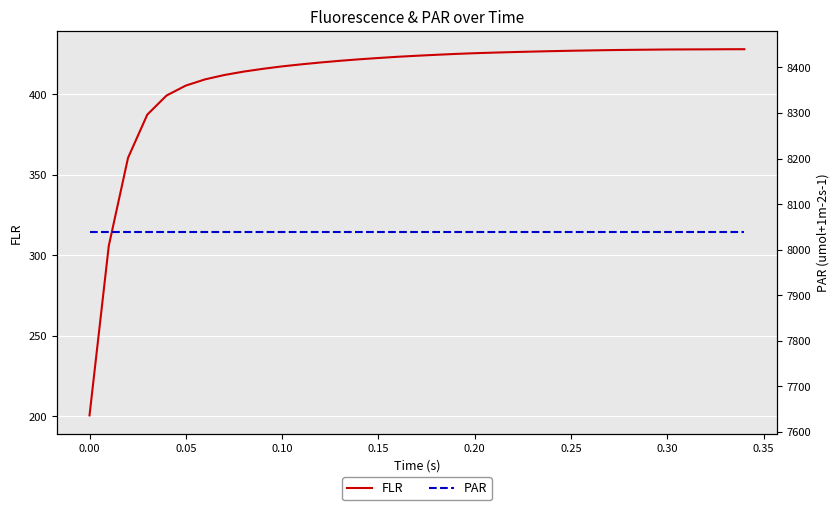

What is the minimum value for FLR?

200.6